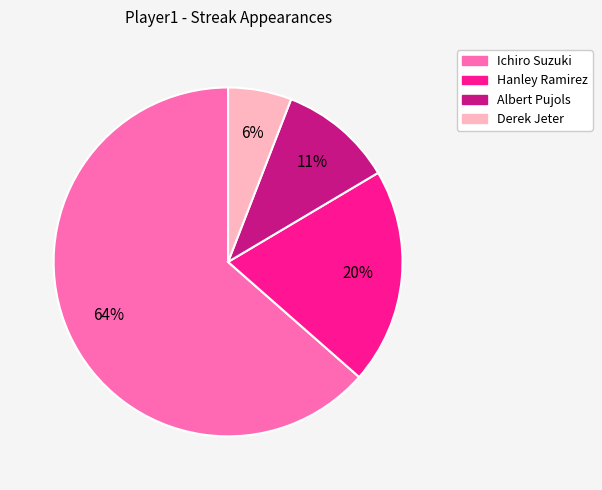

To the nearest percent, what percentage of the pie is Derek Jeter?

6%